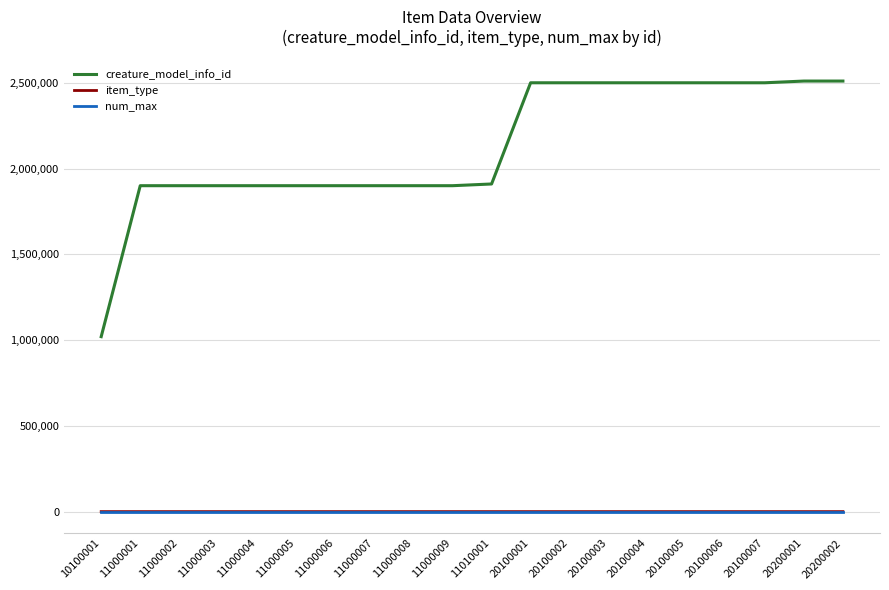

Which series has the widest spread of values?

creature_model_info_id